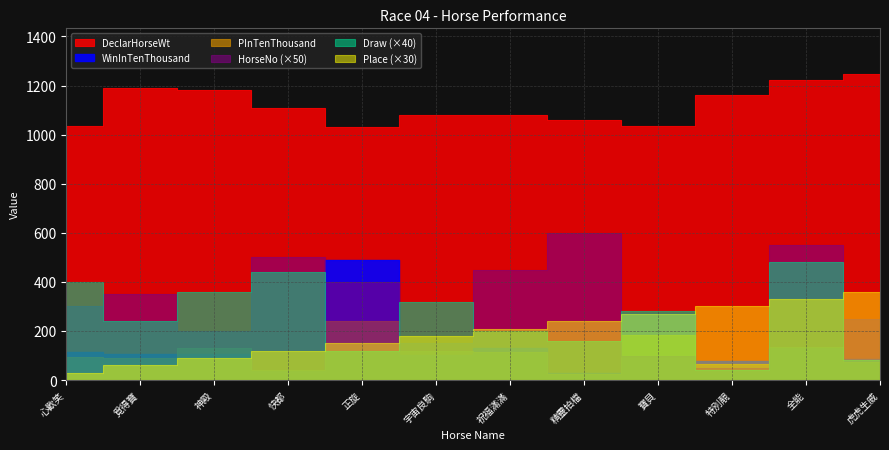

Reading right to left, extract all data points from this chart.

WinInTenThousand: 85	131	77	268	28	132	103	488	37	106	107	114
PInTenThousand: 74	133	65	184	25	115	119	241	43	132	89	92
DeclarHorseWt: 1246	1224	1163	1036	1058	1080	1081	1033	1109	1180	1191	1036
HorseNo: 5	11	1	2	12	9	3	8	10	4	7	6
Draw: 2	12	1	7	4	5	8	3	11	9	6	10
Place: 12	11	10	9	8	7	6	5	4	3	2	1